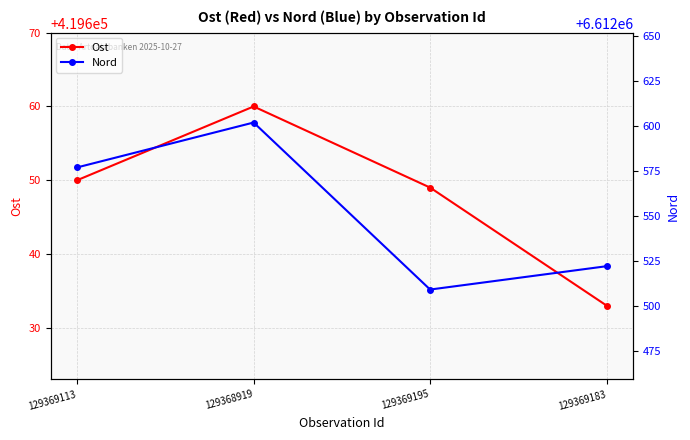

True or false: Nord and Ost intersect in this chart.

False